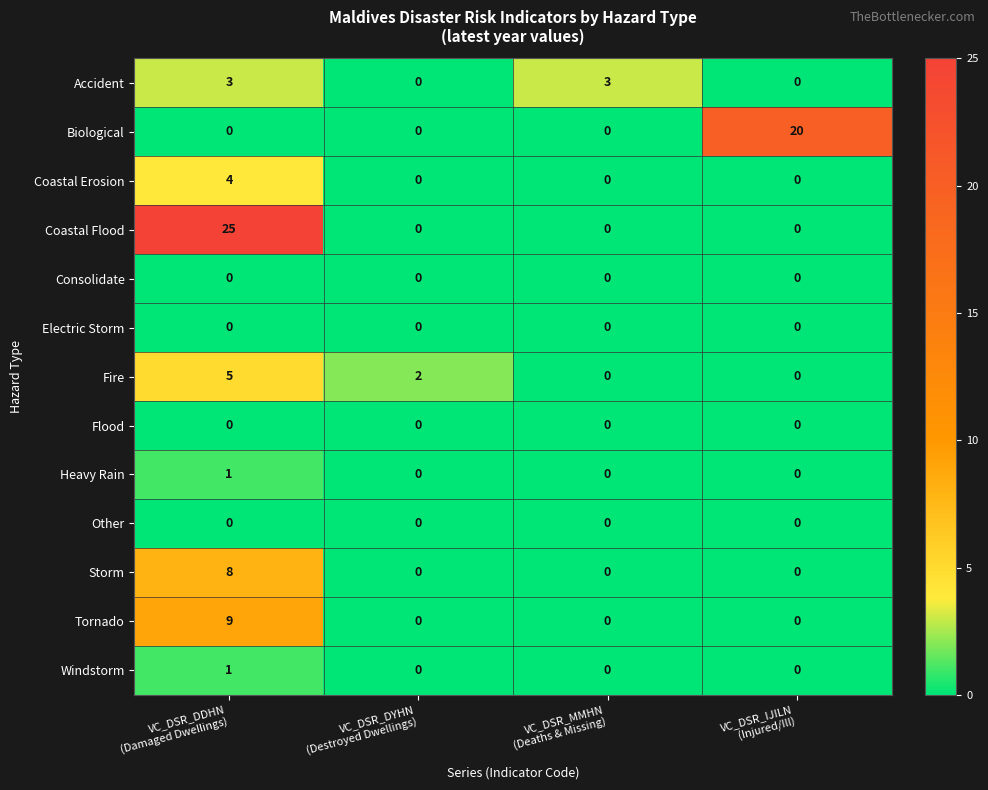

Which series has the widest spread of values?

Coastal Flood